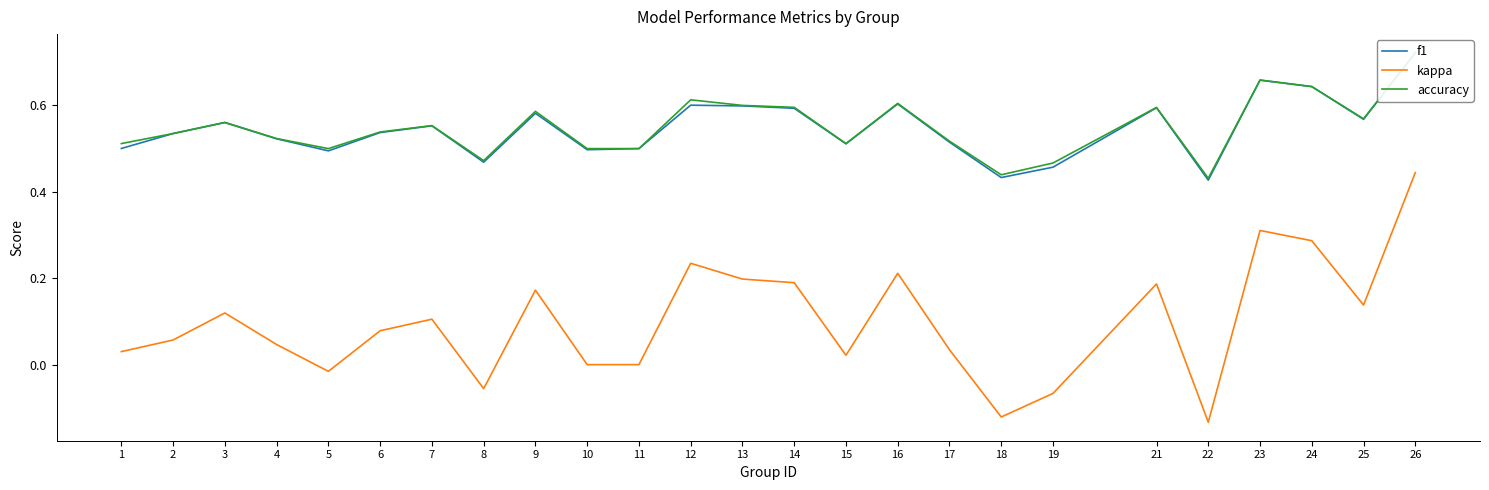

Is the value of kappa at 17 greater than the value of f1 at 12?

No